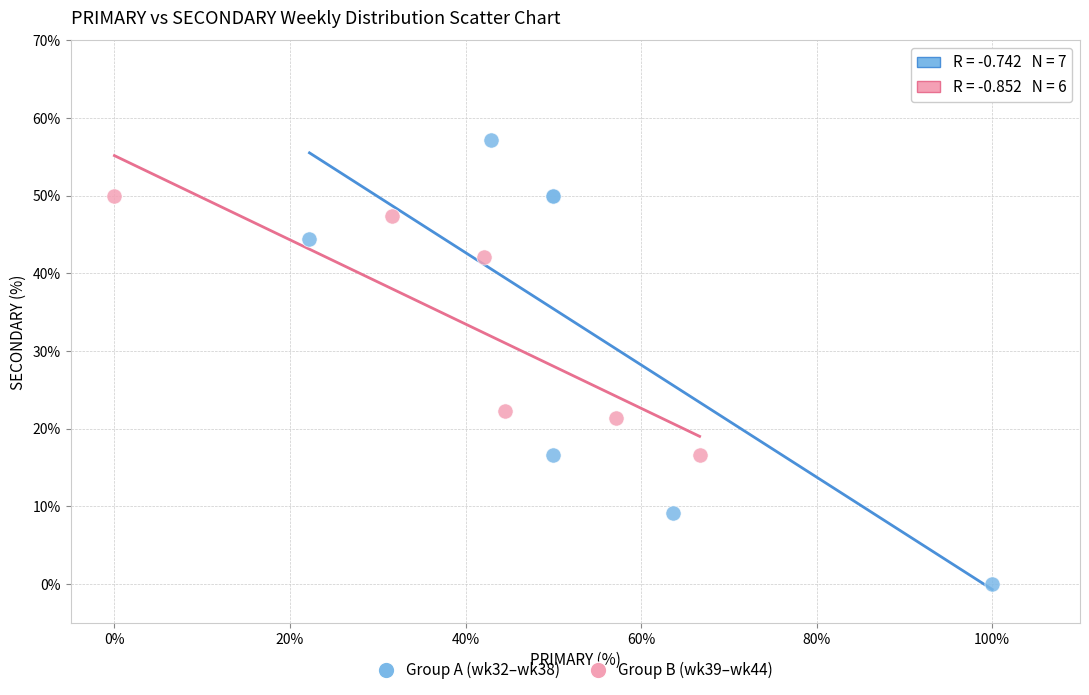

Which series contains the highest Y value?

Group A (wk32–wk38)